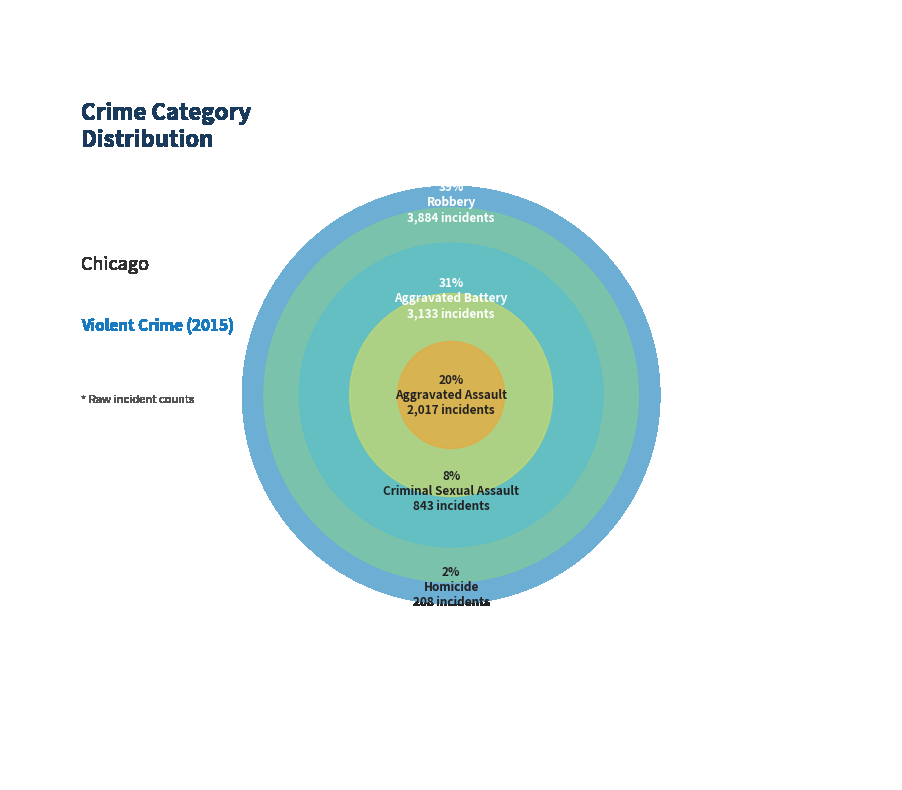

Approximately how many times larger is the value at Aggravated Battery compared to Criminal Sexual Assault?

3.7